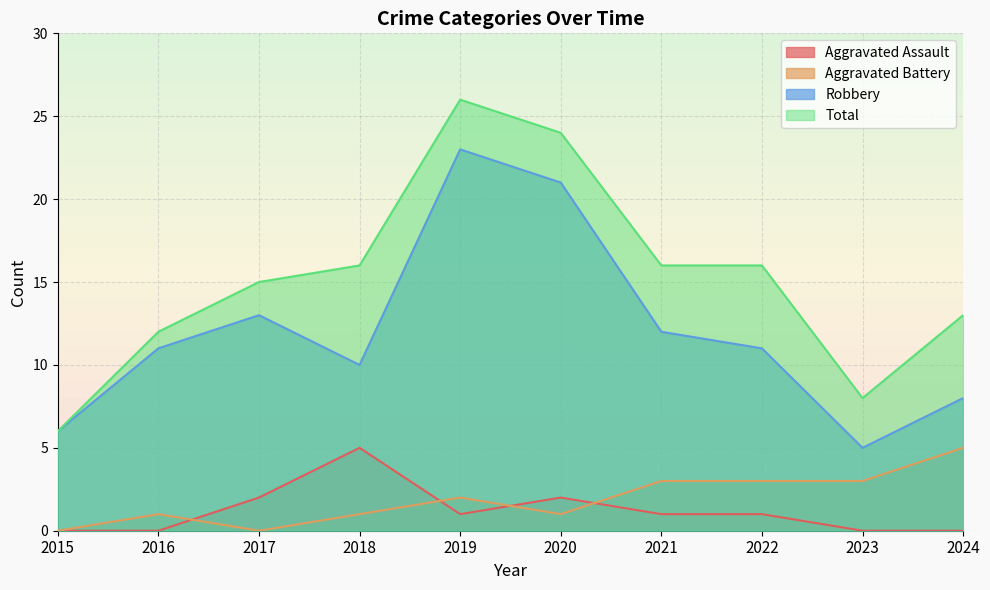

At how many categories does at least one series exceed 17?

2